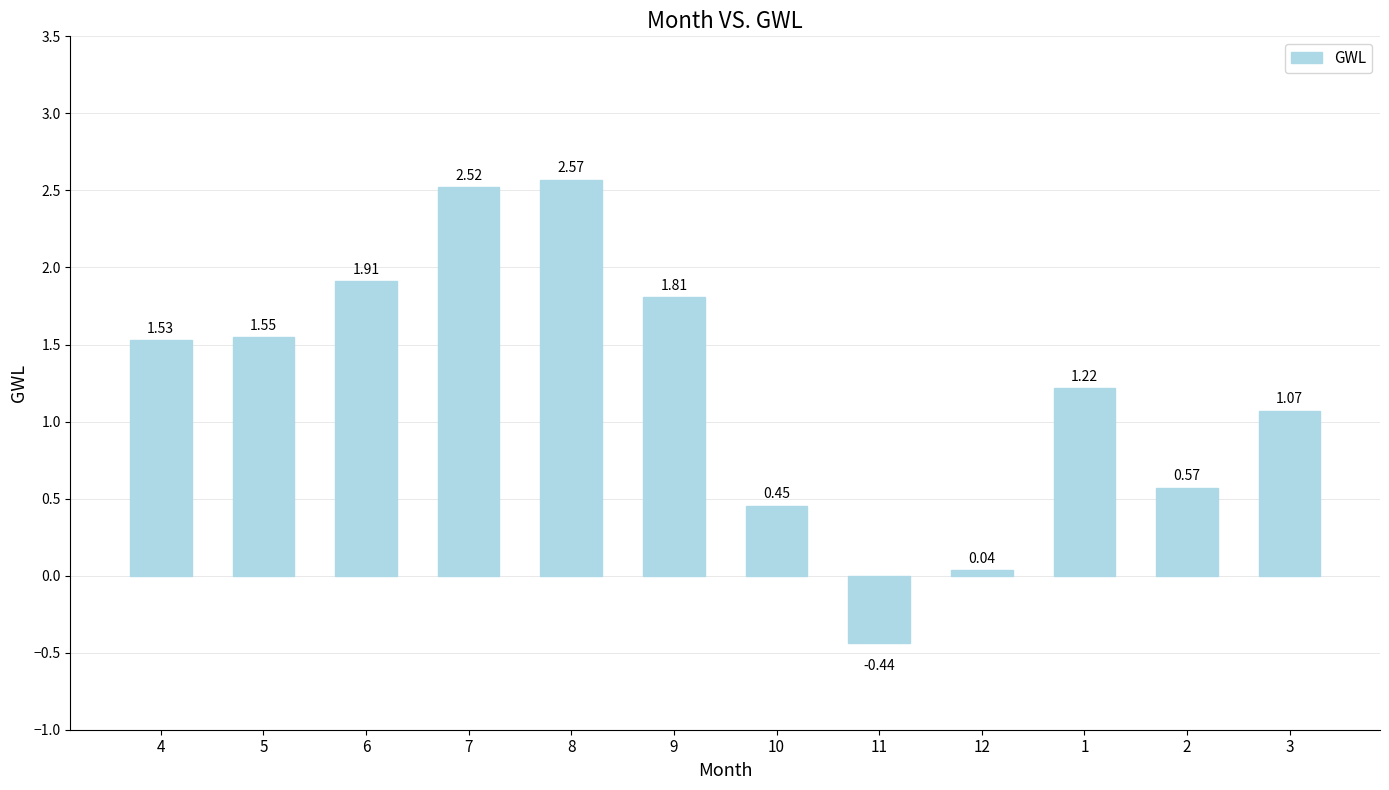

List the labels in order of value, largest first.

8, 7, 6, 9, 5, 4, 1, 3, 2, 10, 12, 11